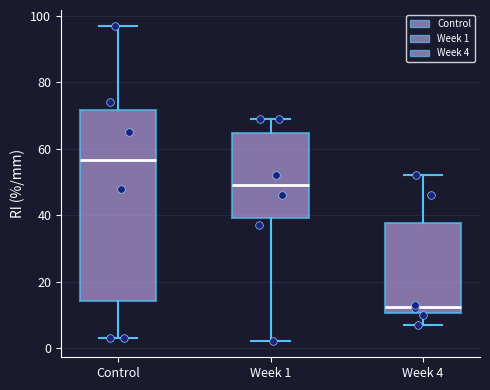

Comparing the boxes themselves (not the whiskers), which one is the tallest?

Control